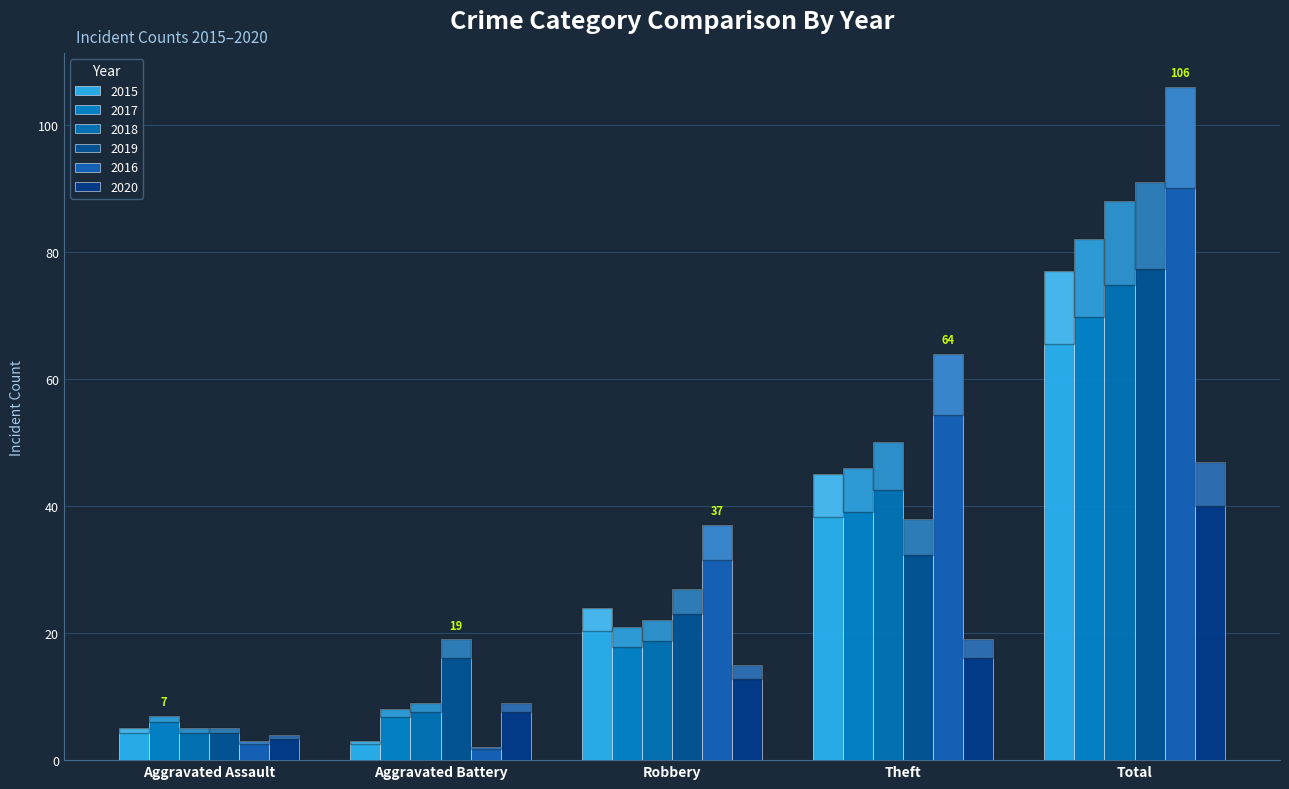

True or false: 2019 has a value of 5 at Aggravated Assault.

True